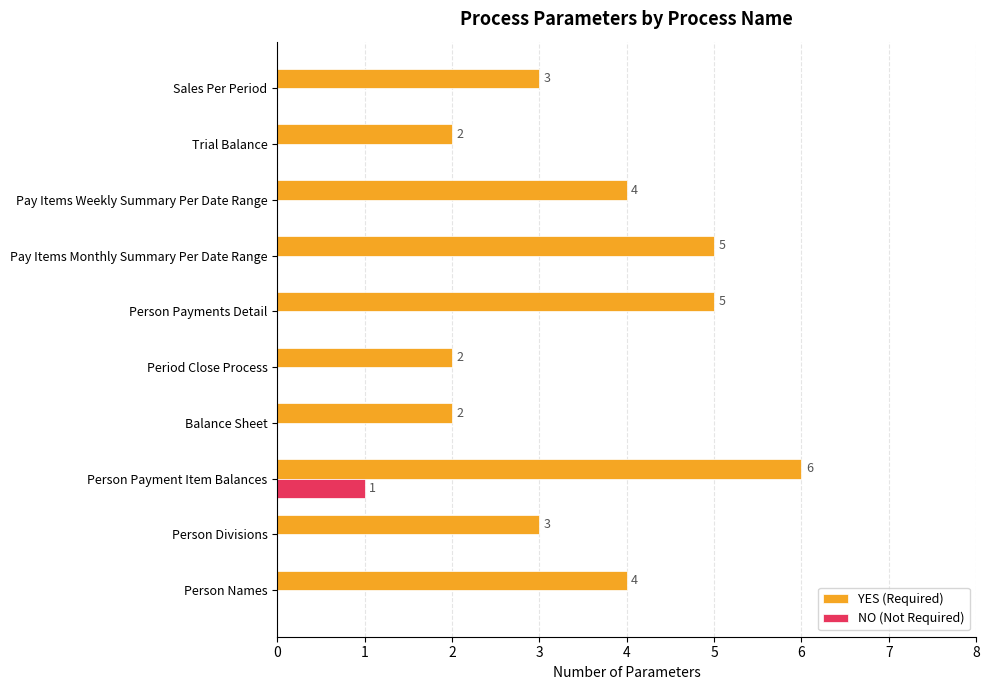

Which category has the highest value in the NO (Not Required) series?

Person Payment Item Balances